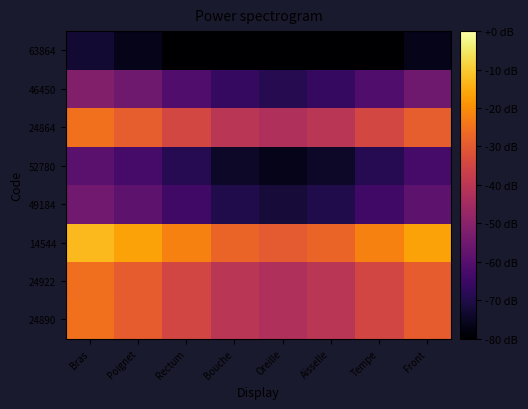

How many series are shown in this chart?

8